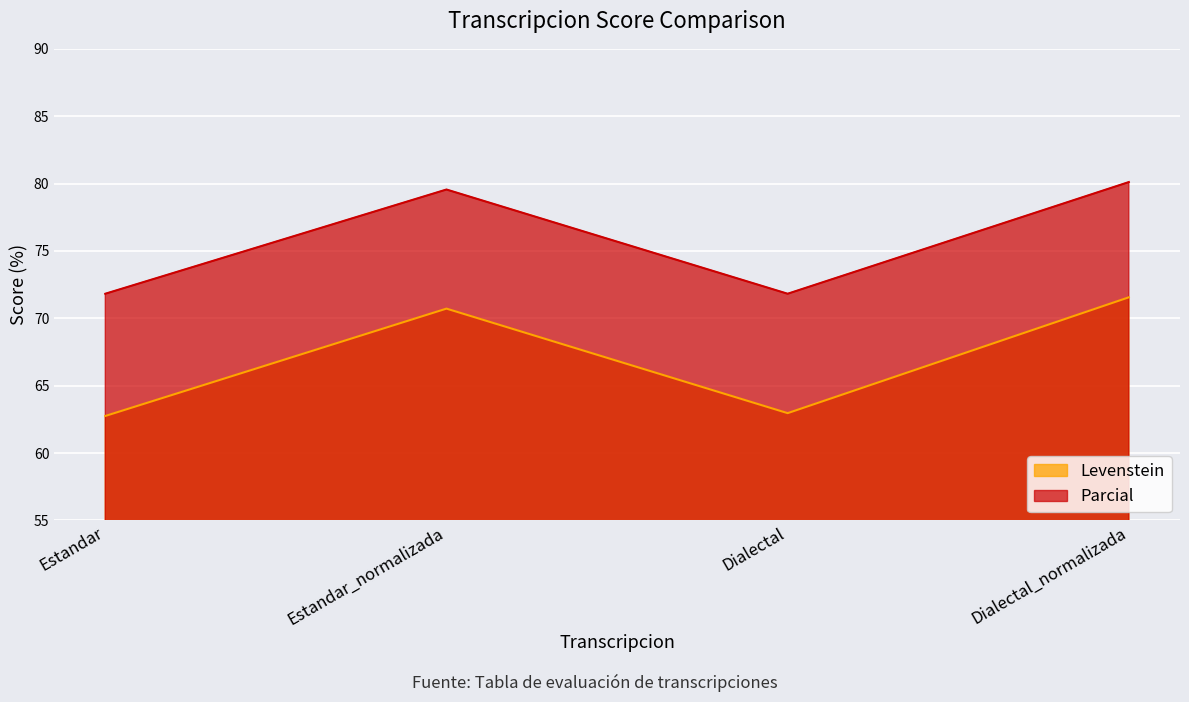

Between Estandar and Dialectal, which series saw the biggest shift?

Levenstein